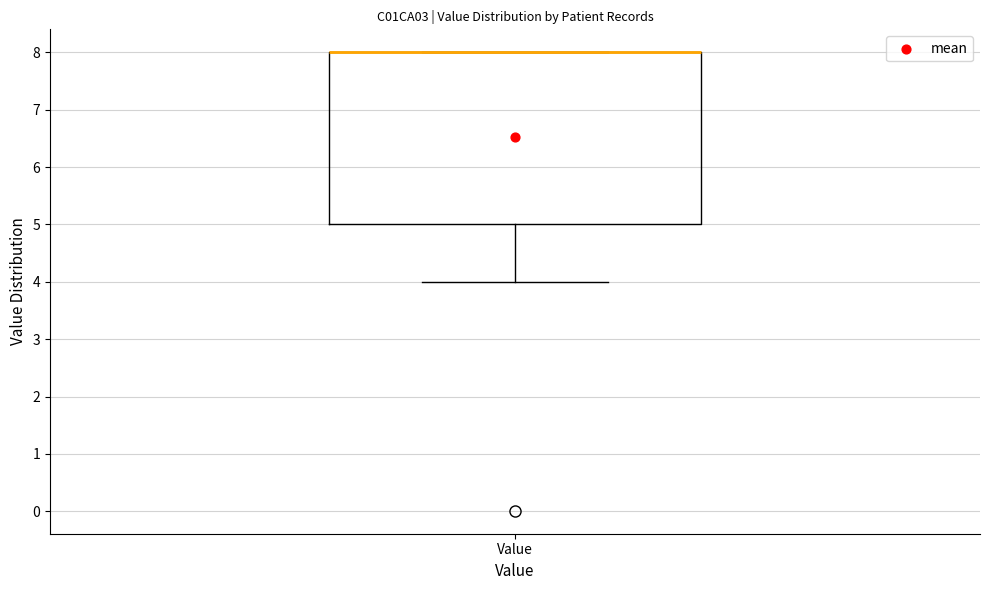

Transcribe this box plot: give where the median line is, the range the box spans, and where the two whiskers end, as read against the y-axis. The values are not printed on the chart, so give them approximately, as read against the axis.

median 8 (drawn on the box's upper edge), box 5 to 8, whiskers 4 to 8